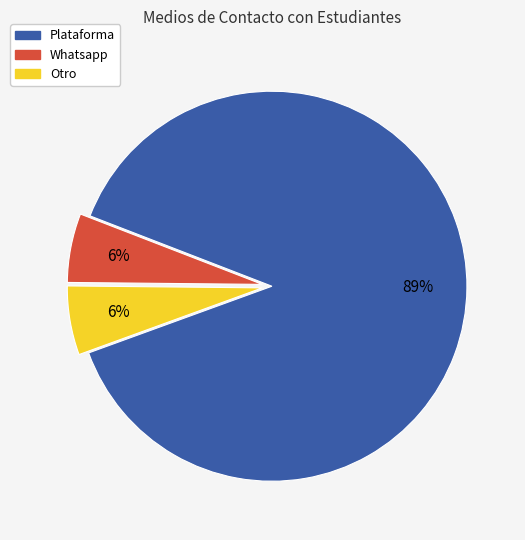

Is the sum of Whatsapp and Otro greater than half?

No